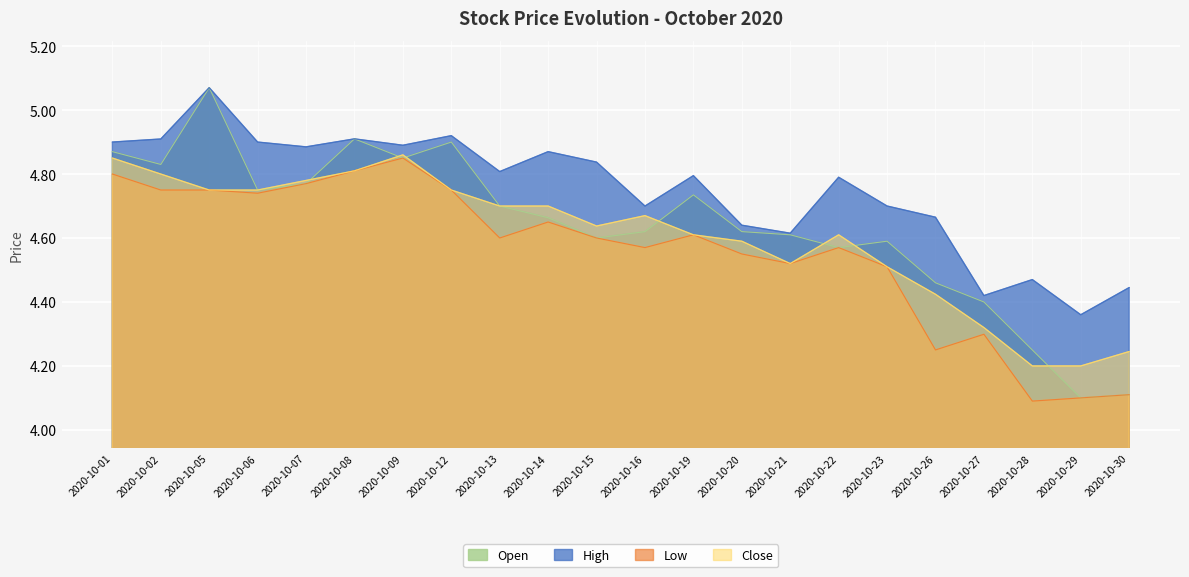

Where do Close and Open first cross each other?

2020-10-07 and 2020-10-08